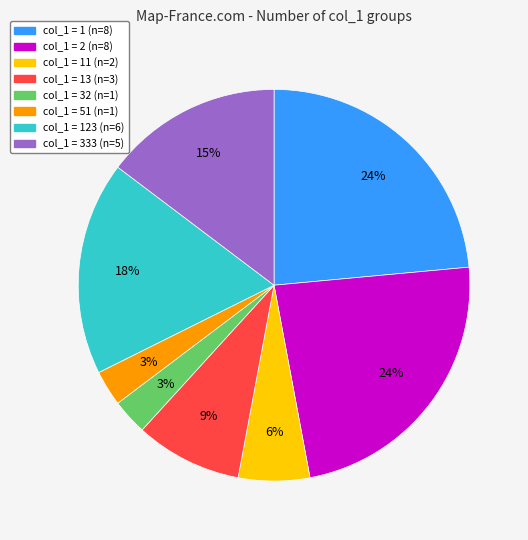

To the nearest percent, what is the average slice percentage?

12%